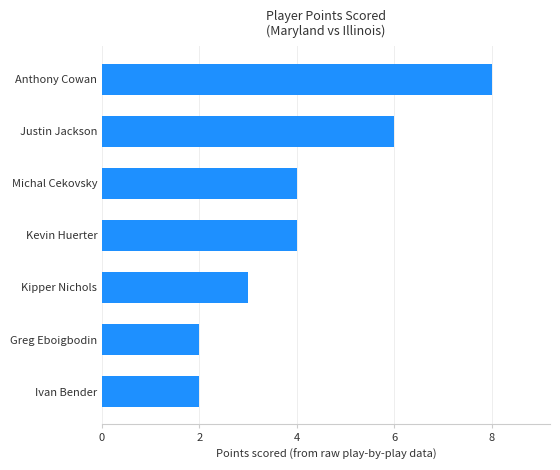

Read the value at Kevin Huerter.

4